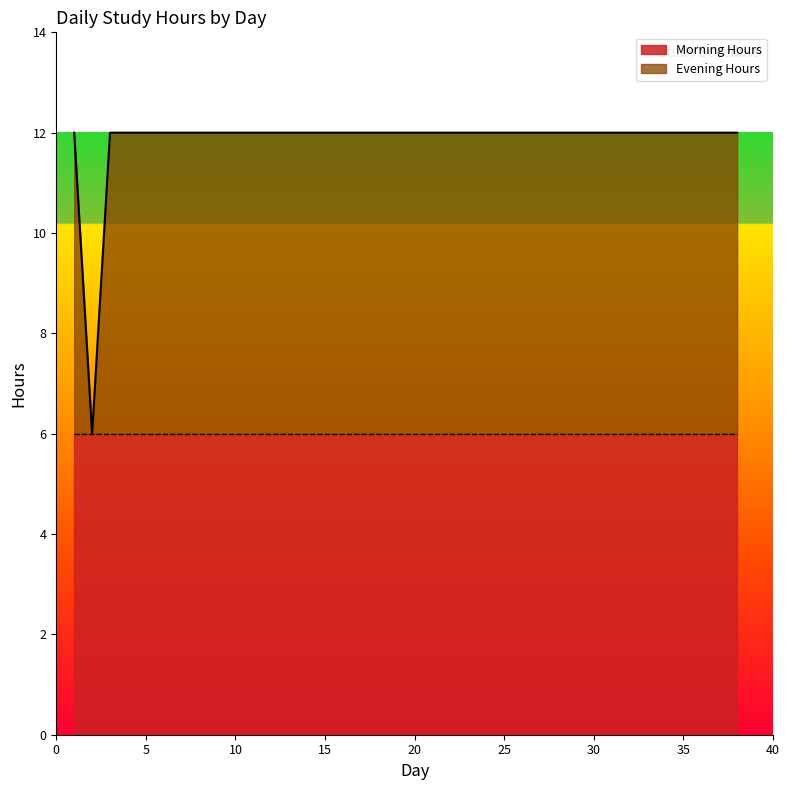

Reading left to right, extract all data points from this chart.

1=12	2=6	3=12	4=12	5=12	6=12	7=12	8=12	9=12	10=12	11=12	12=12	13=12	14=12	15=12	16=12	17=12	18=12	19=12	20=12	21=12	22=12	23=12	24=12	25=12	26=12	27=12	28=12	29=12	30=12	31=12	32=12	33=12	34=12	35=12	36=12	37=12	38=12